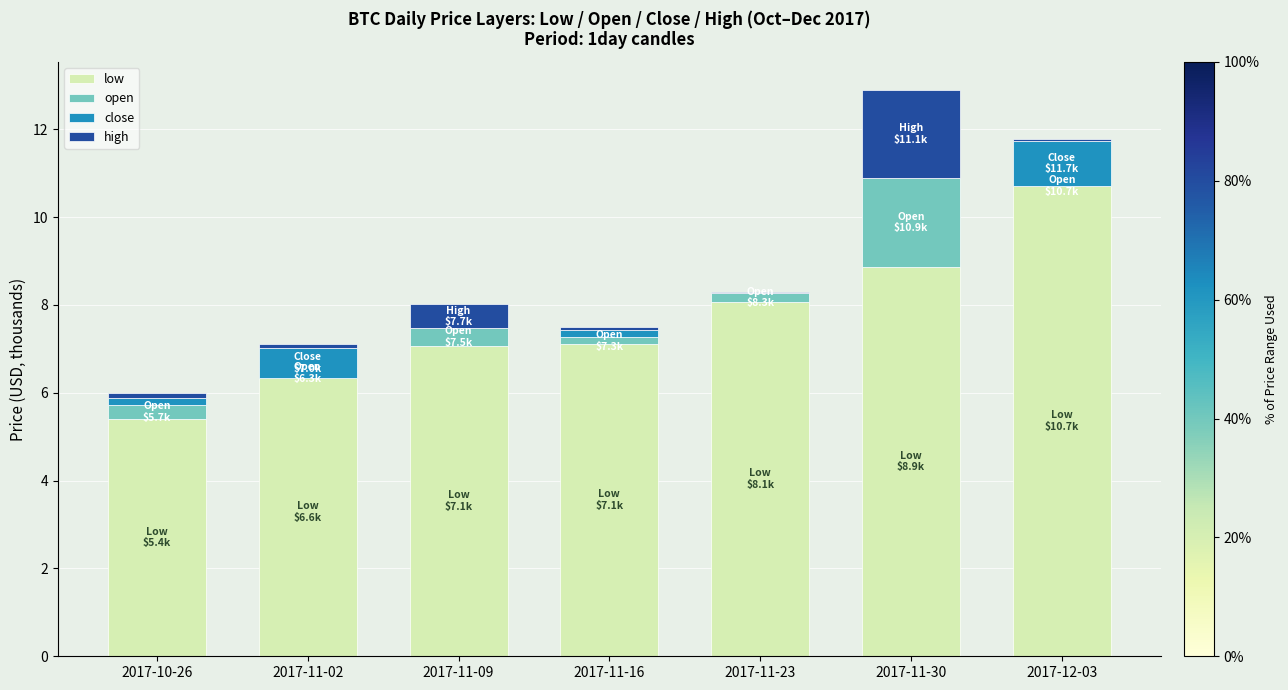

Which series has the widest spread of values?

low